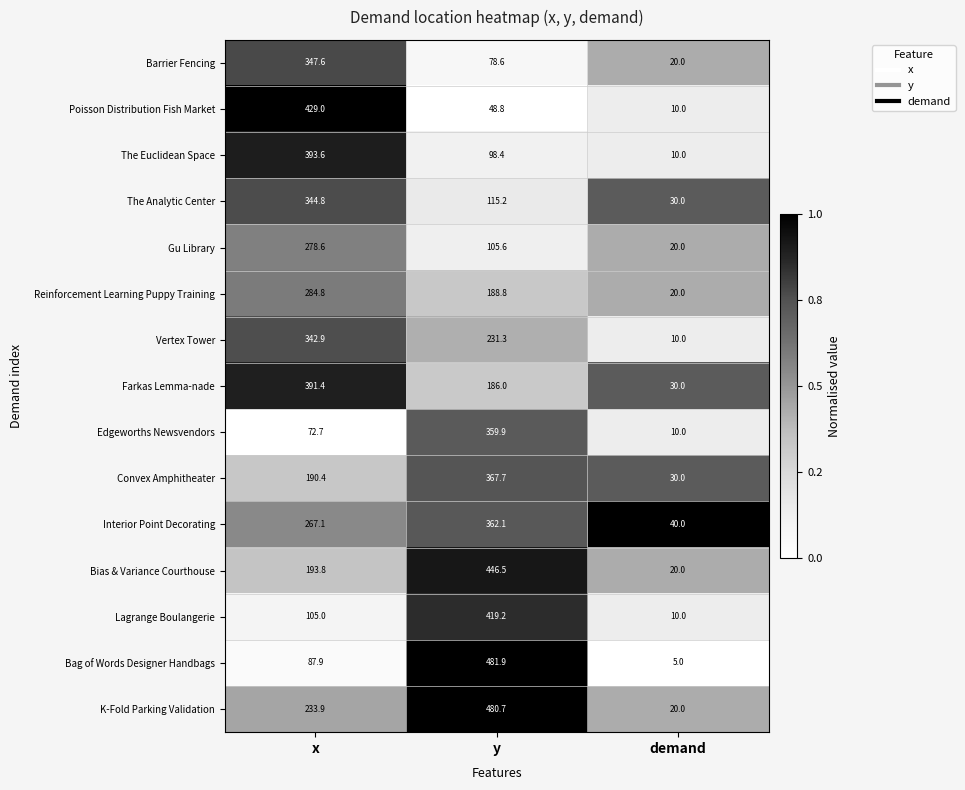

Rank the series by their maximum value, from highest to lowest.

Bag of Words Designer Handbags, K-Fold Parking Validation, Bias & Variance Courthouse, Poisson Distribution Fish Market, Lagrange Boulangerie, The Euclidean Space, Farkas Lemma-nade, Convex Amphitheater, Interior Point Decorating, Edgeworths Newsvendors, Barrier Fencing, The Analytic Center, Vertex Tower, Reinforcement Learning Puppy Training, Gu Library